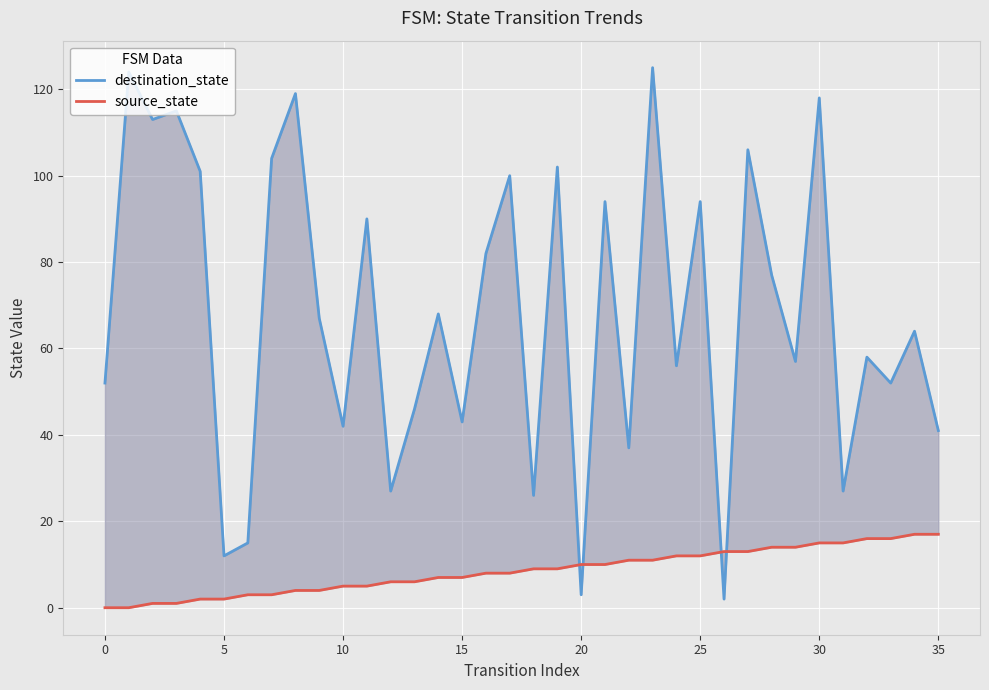

What are all the series names shown in the legend?

destination_state, source_state